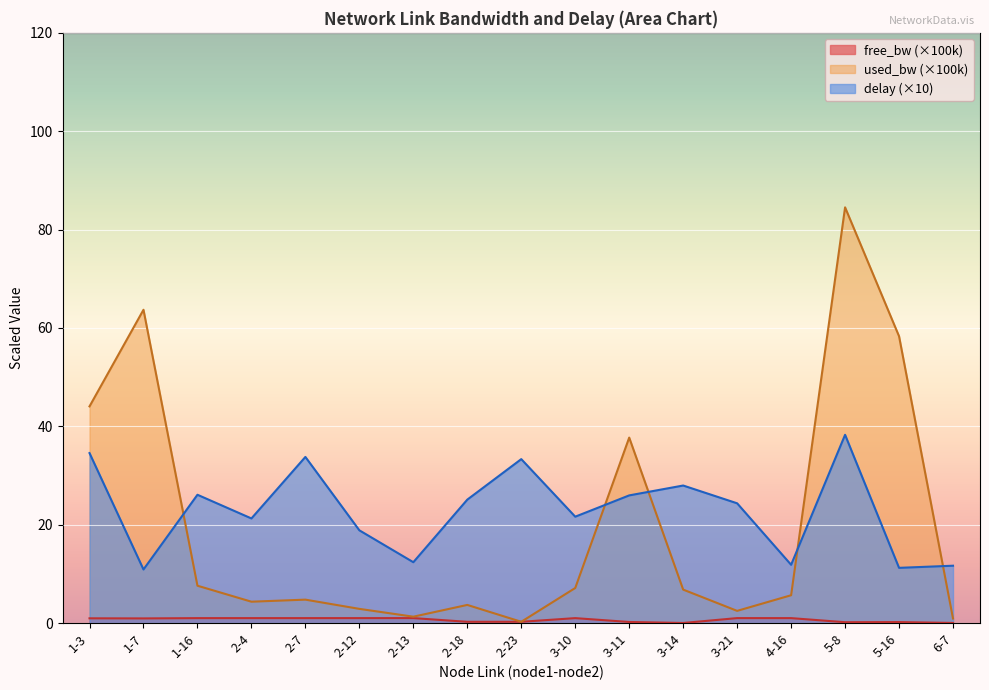

What is the label of the 12th point from the right?

2-12